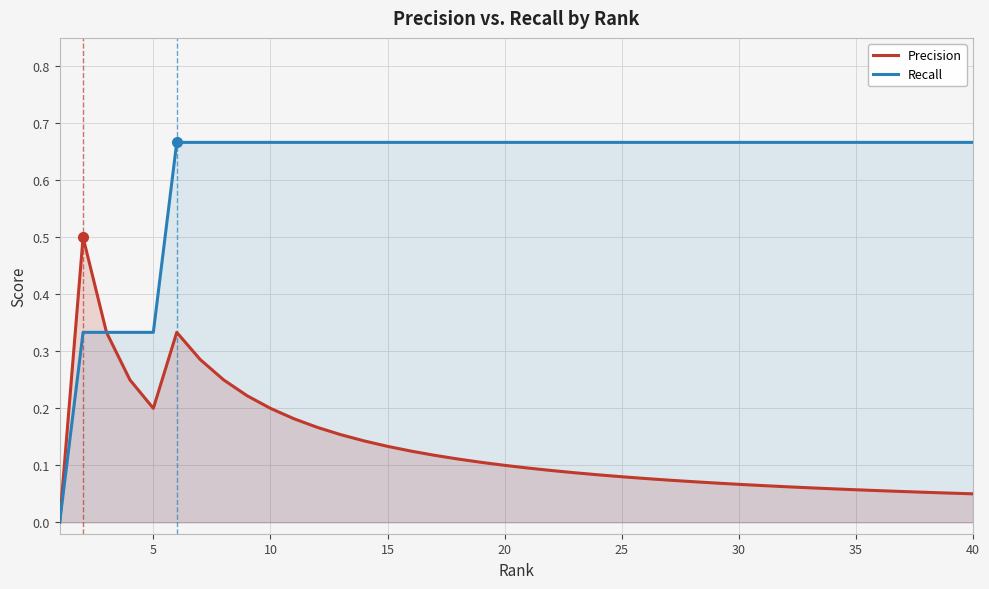

At how many categories does at least one series exceed 0?

39